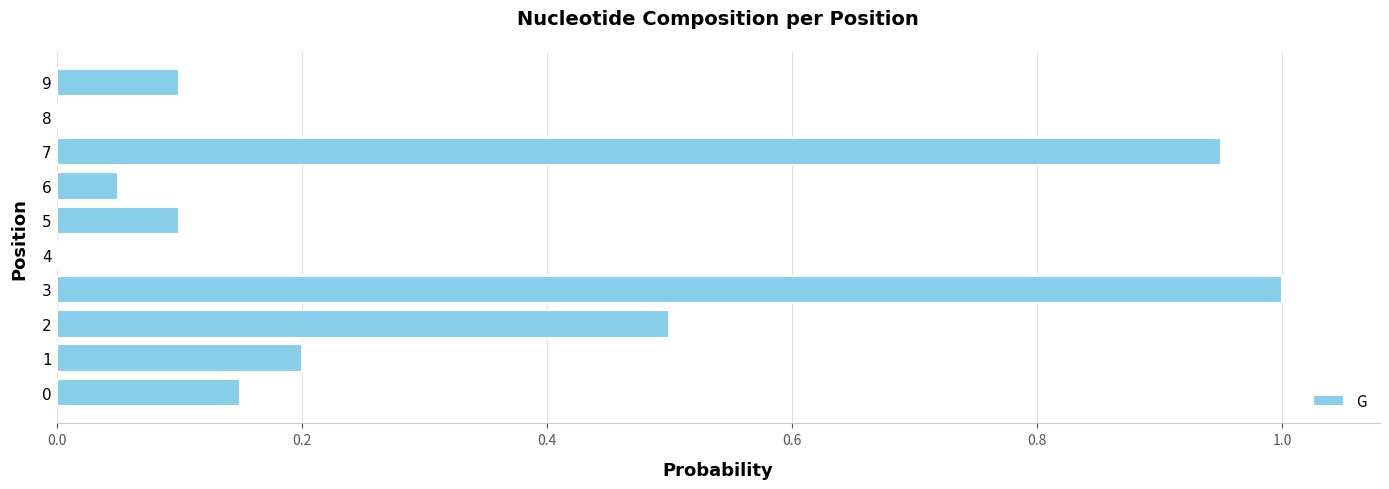

Which label corresponds to the largest value in the chart?

3